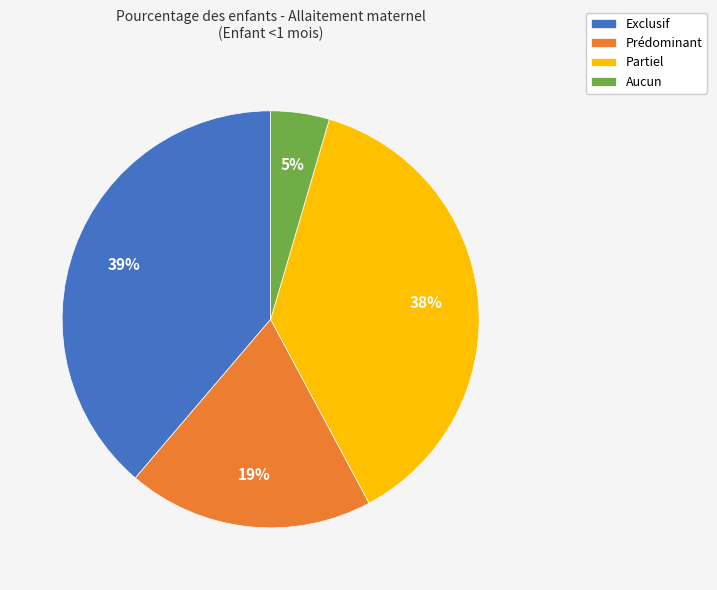

True or false: Partiel accounts for 38% of the total.

True